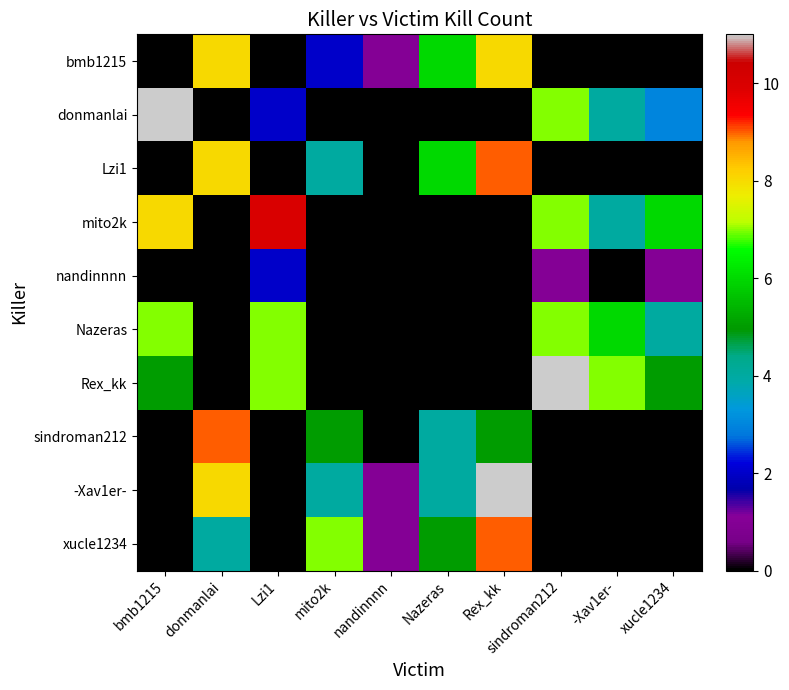

Which category has the highest value across all series?

bmb1215